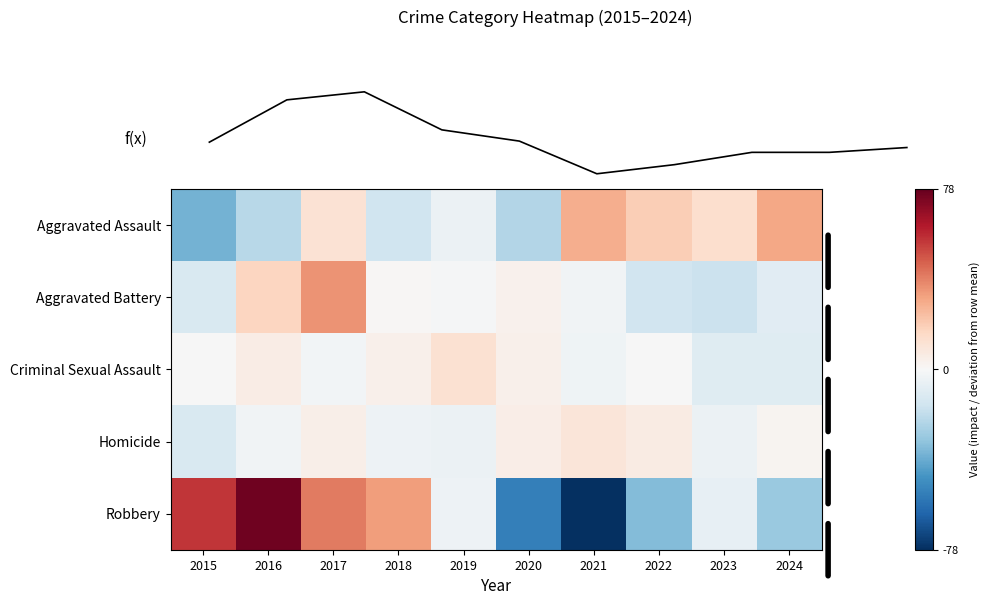

Which series has the largest total across all categories?

Robbery